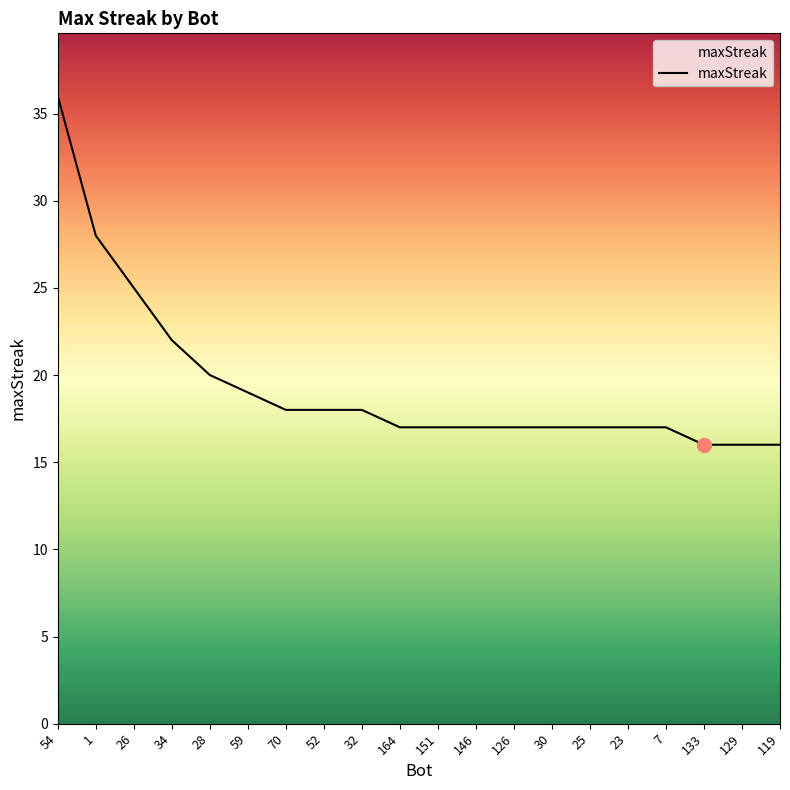

Reading left to right, list all the values displayed in this chart.

54=36	1=28	26=25	34=22	28=20	59=19	70=18	52=18	32=18	164=17	151=17	146=17	126=17	30=17	25=17	23=17	7=17	133=16	129=16	119=16